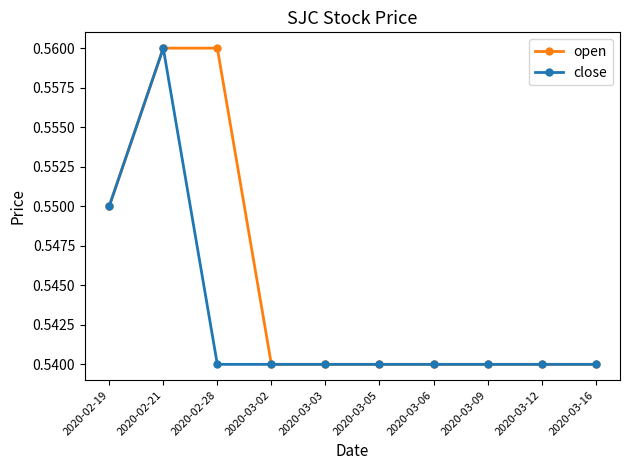

True or false: close has a value of 0.2 at 2020-02-28.

False